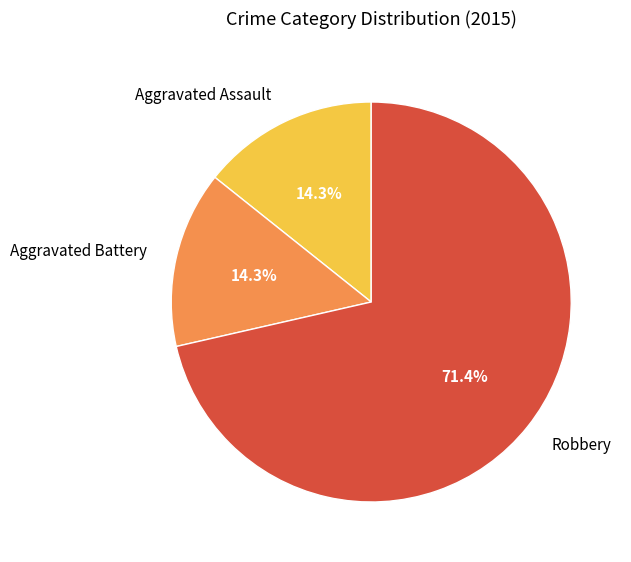

Which slice is the largest?

Robbery